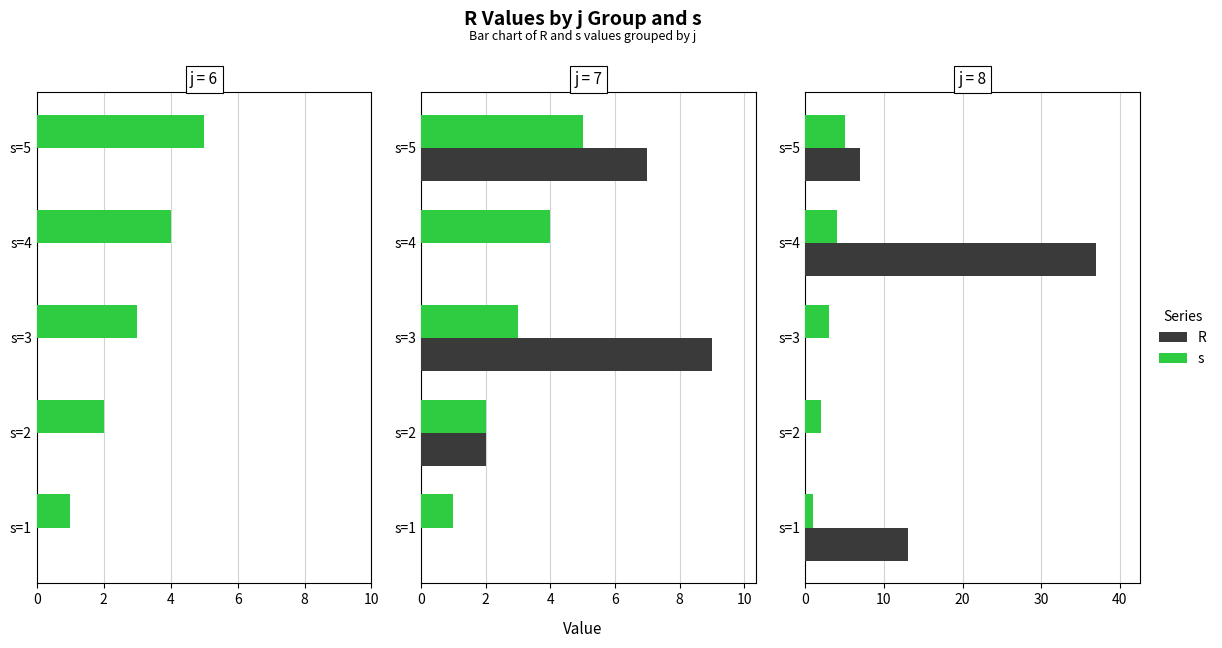

How many distinct data groups are displayed?

2